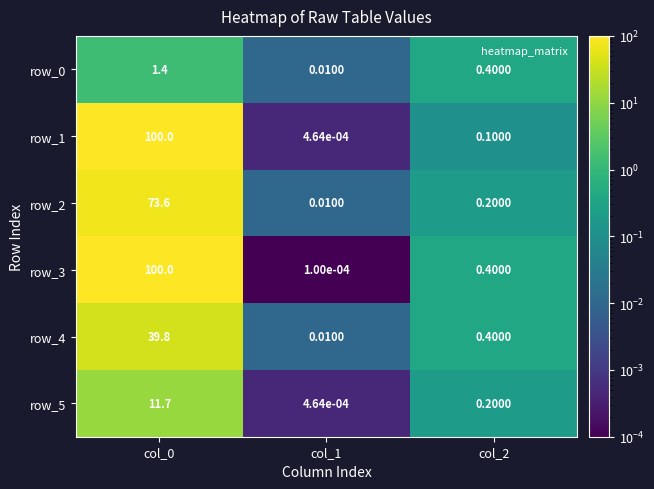

Count the number of categories in the chart.

3